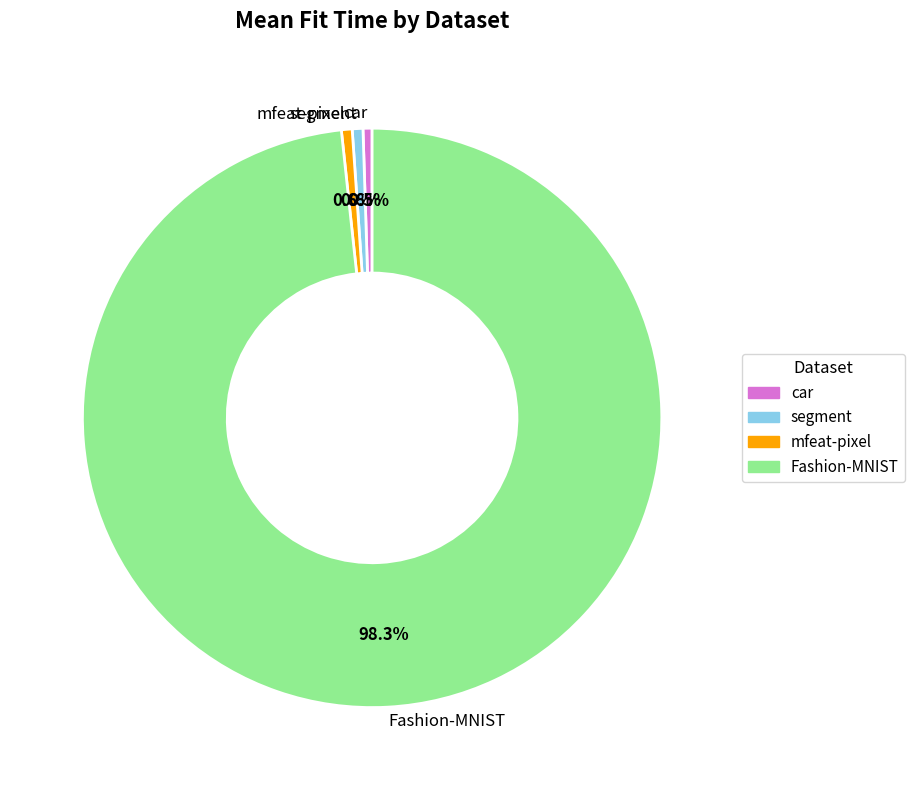

To the nearest percent, what percentage of the pie is segment?

1%